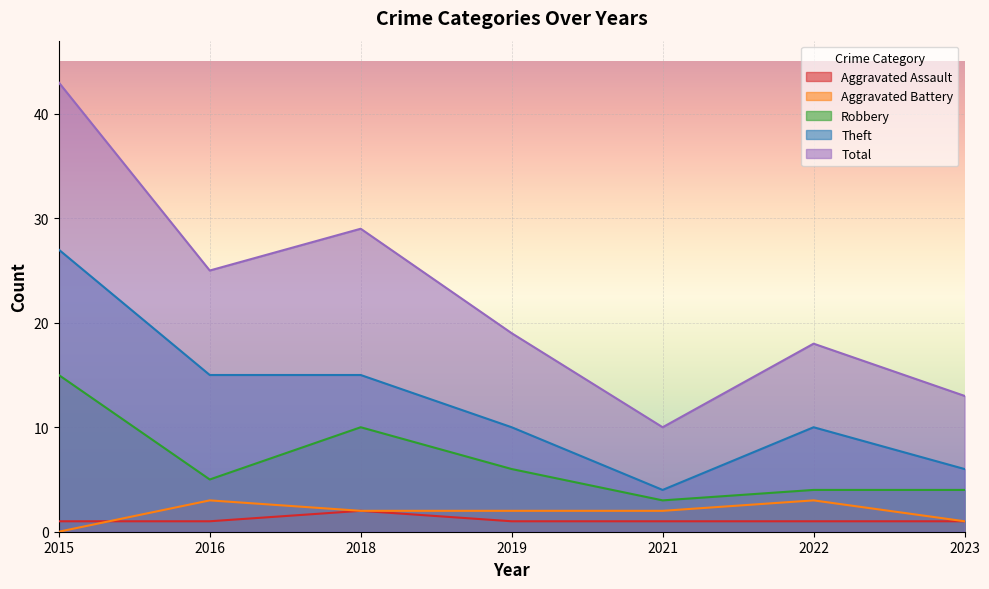

How many series are shown in this chart?

5